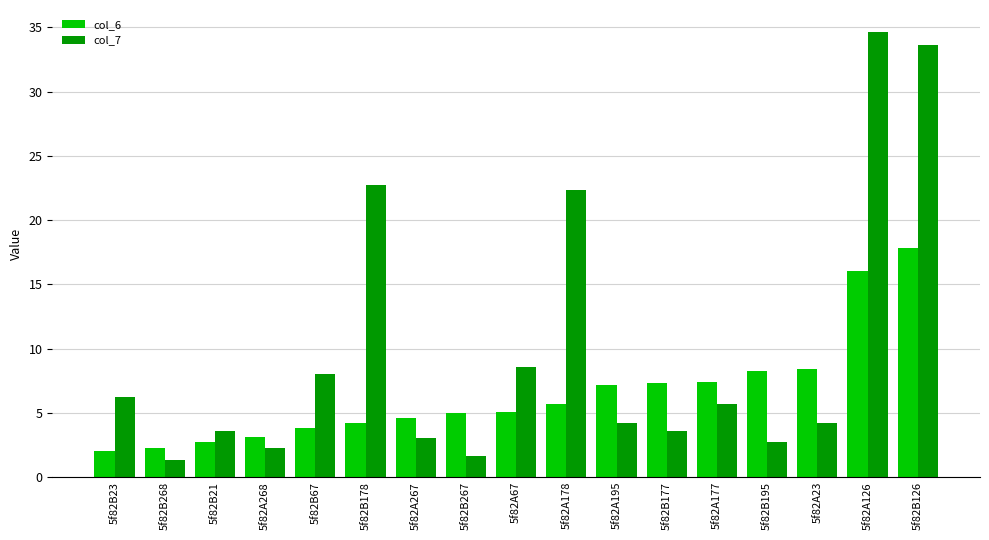

How many bars are there in total?

34